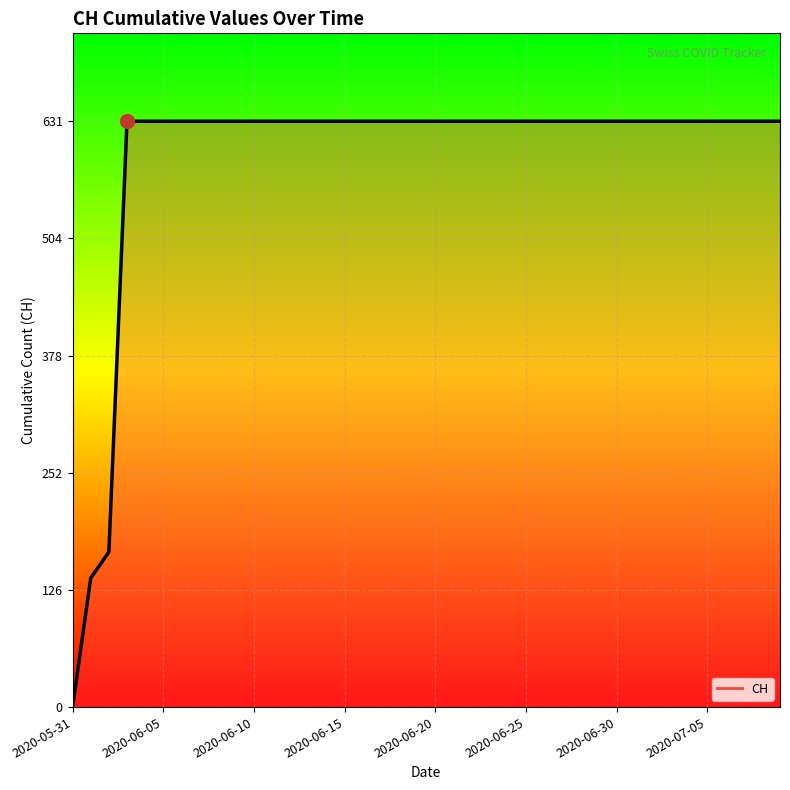

What is the maximum value shown in the chart?

631